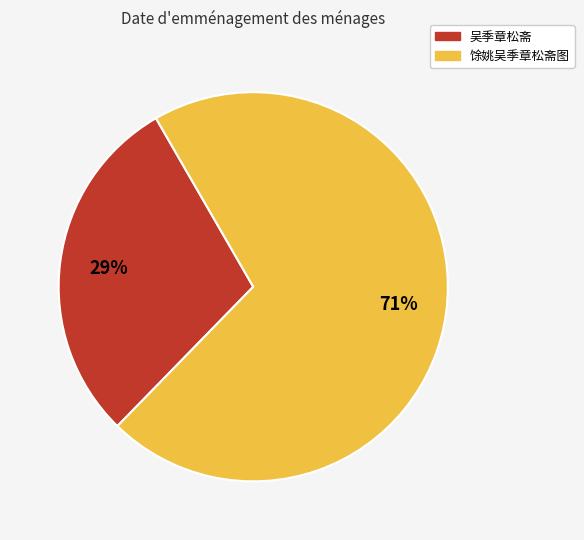

Count the number of slices in the pie.

2